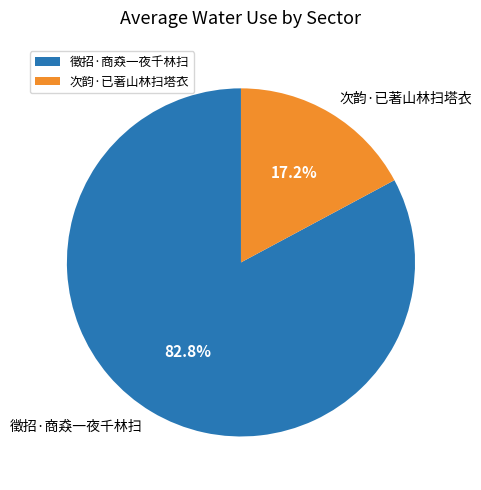

Rank the categories by value from lowest to highest.

次韵·已著山林扫塔衣, 徵招·商猋一夜千林扫